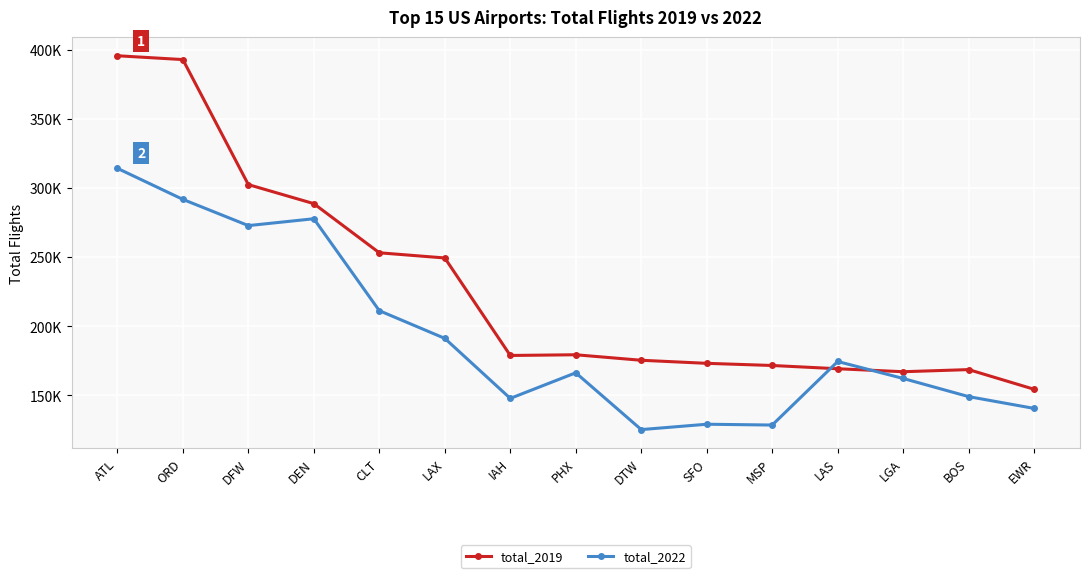

What are all the series names shown in the legend?

total_2019, total_2022